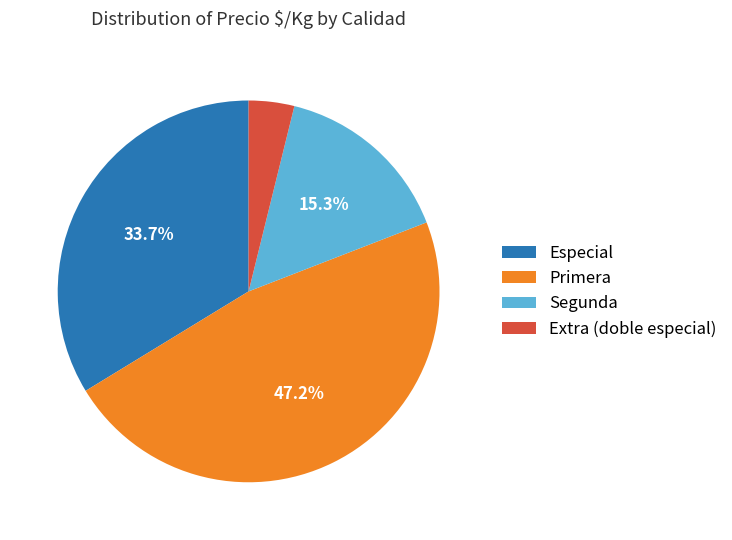

How many segments does this pie chart have?

4